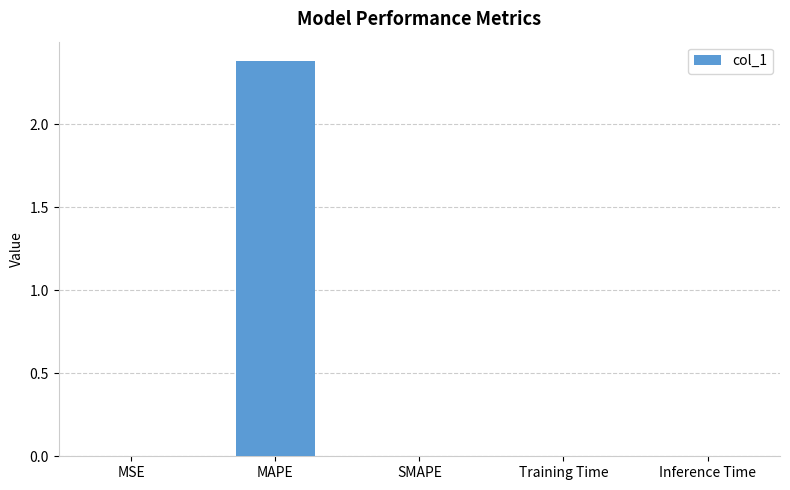

Between Training Time and MAPE, which is larger?

MAPE